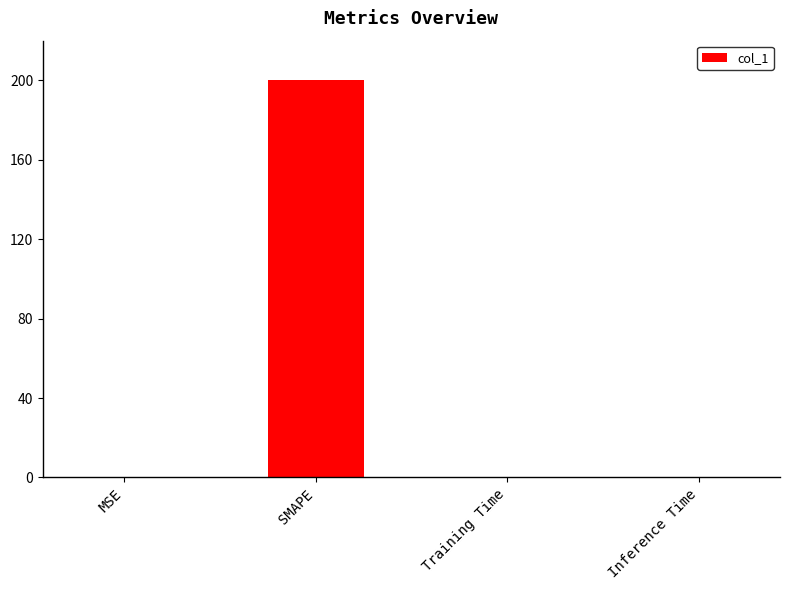

Is it true that the value at SMAPE is 78.6?

False